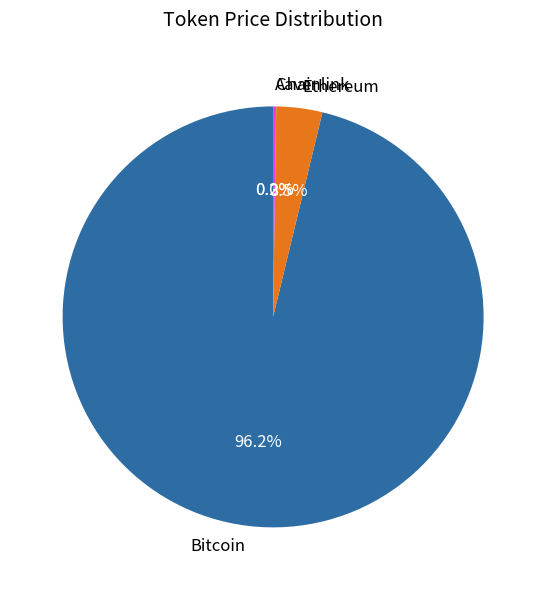

What is the largest slice in the pie chart?

Bitcoin